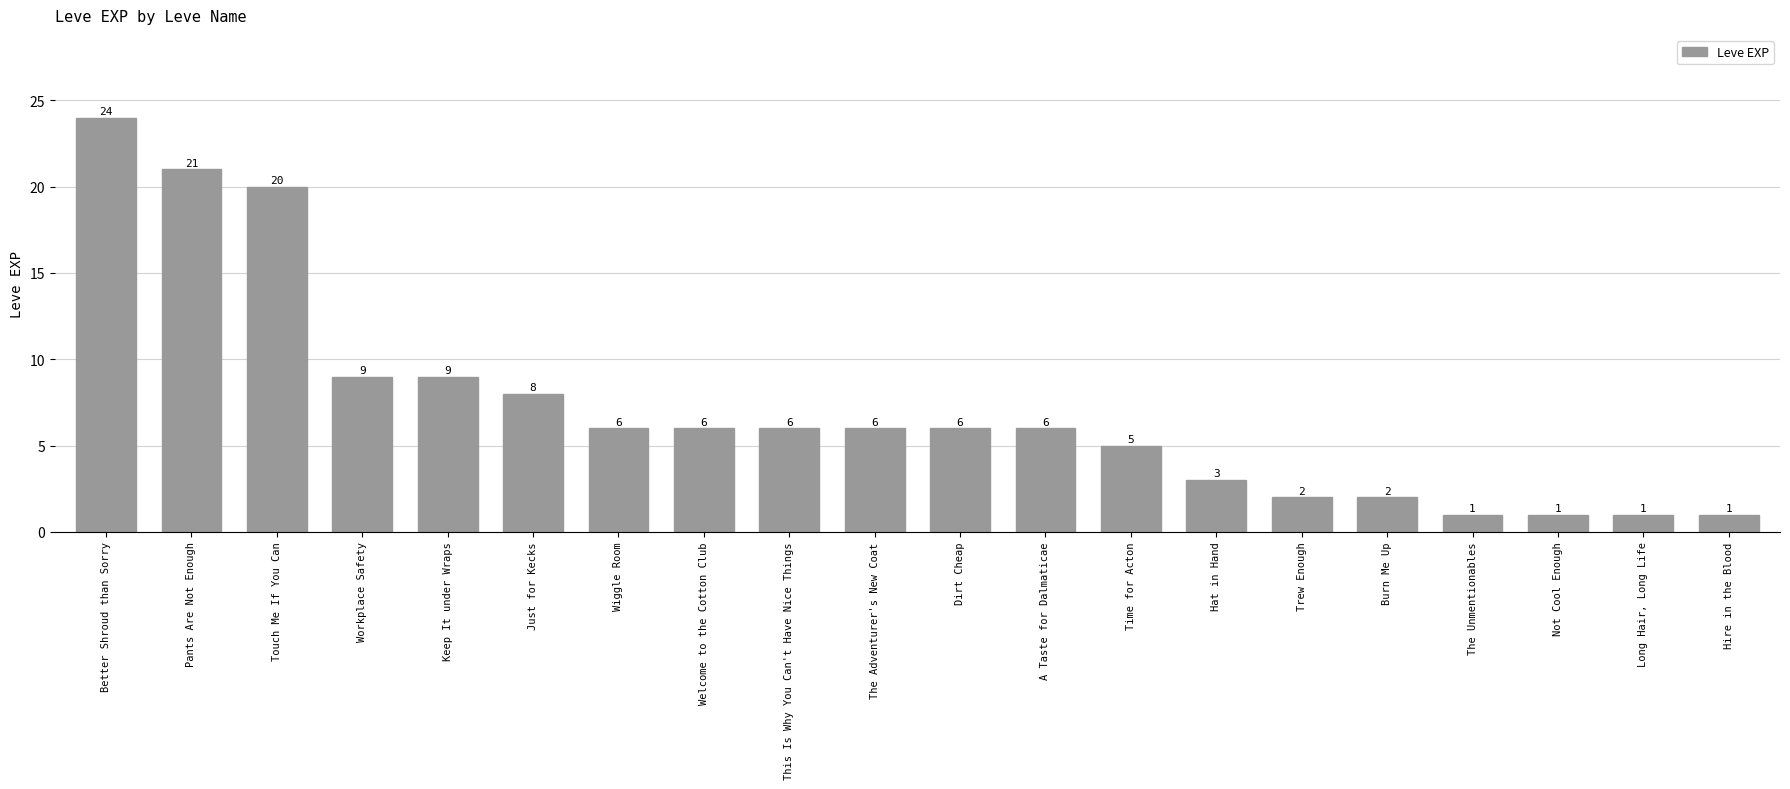

Reading left to right, what are all the values shown in this chart?

24	21	20	9	9	8	6	6	6	6	6	6	5	3	2	2	1	1	1	1